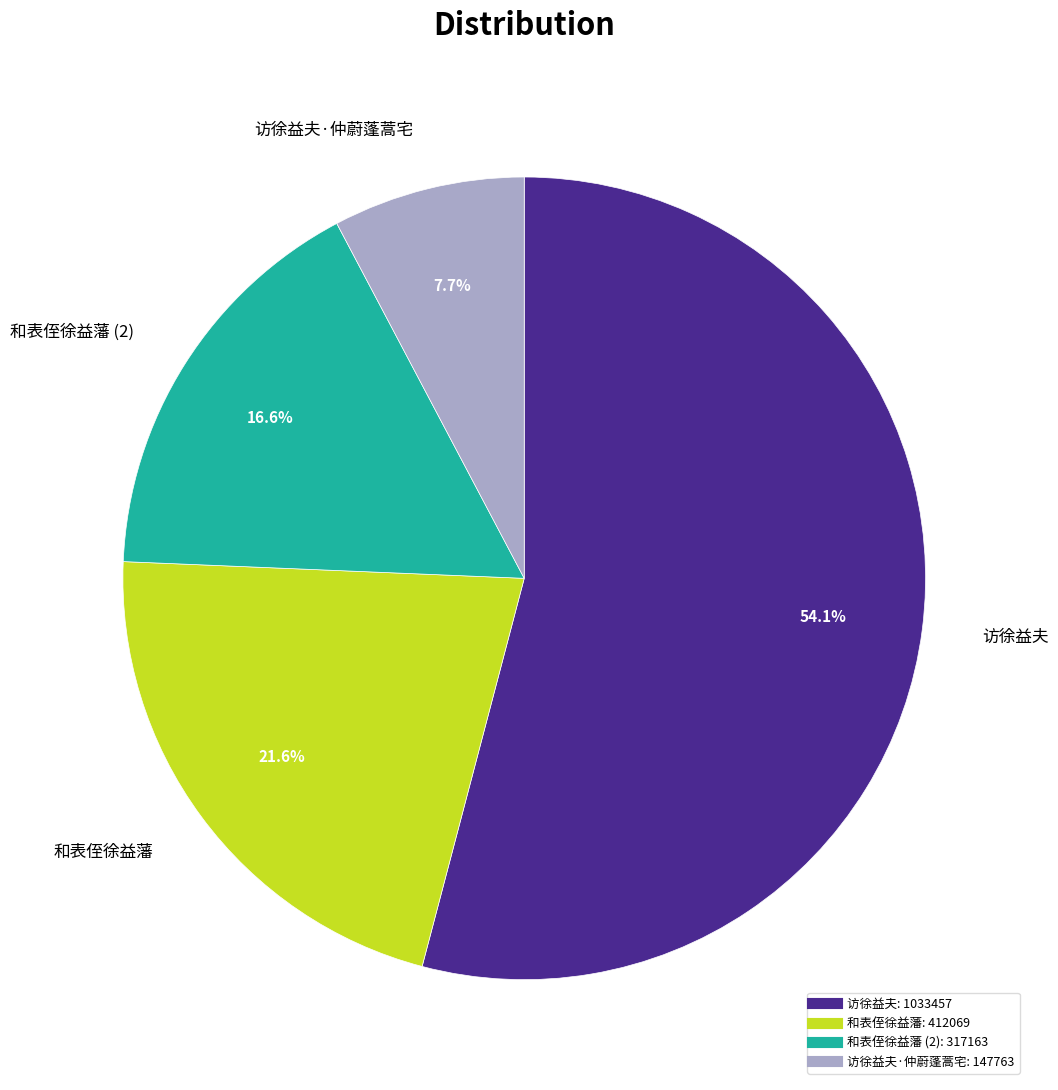

Does any single category account for the majority?

Yes